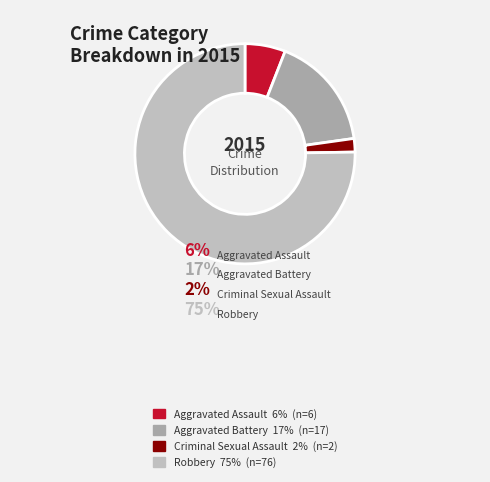

To the nearest percent, what is the difference between the largest and smallest slice percentages?

73%